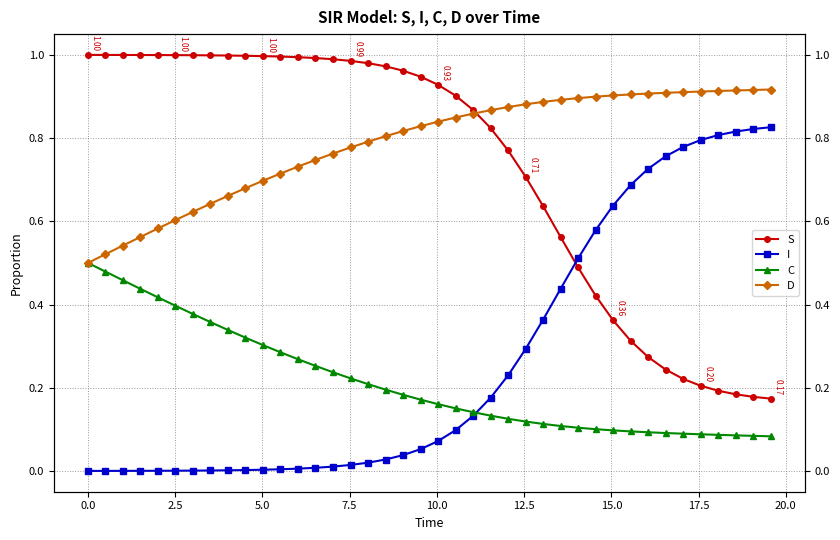

The S series shows 0.3 at 28. True or false?

False